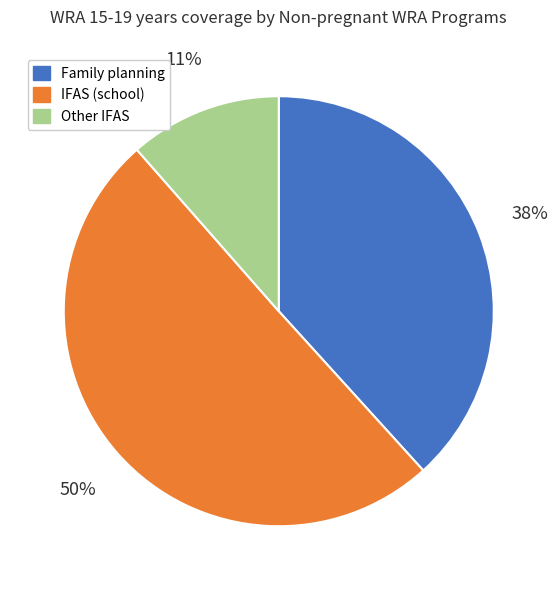

To the nearest percent, what is the difference between the largest and smallest slice percentages?

39%